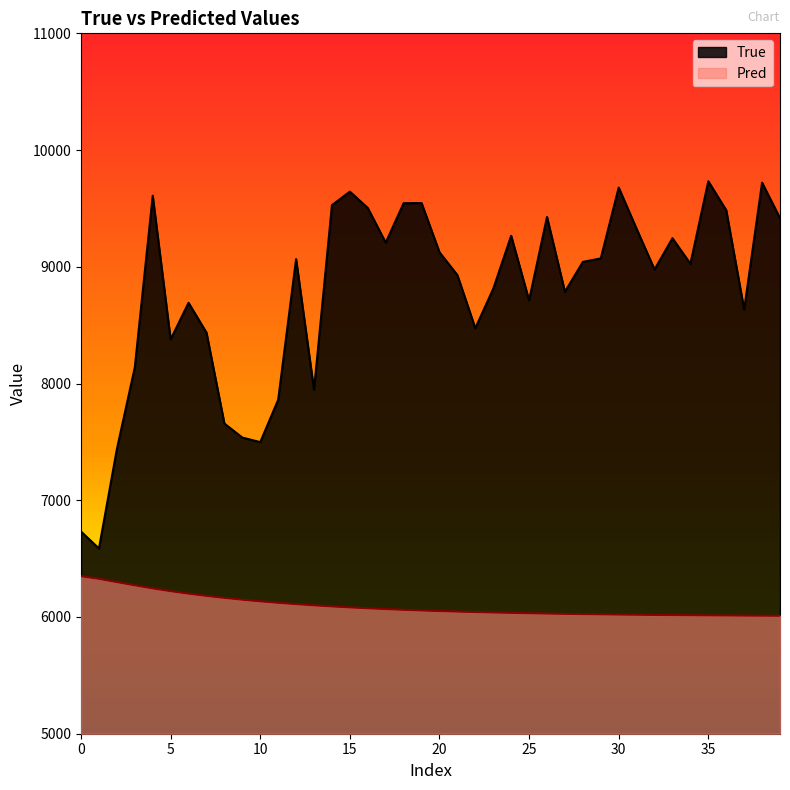

Reading left to right, extract all data points from this chart.

True: 6732.0	6587.0	7438.0	8138.0	9609.0	8378.0	8692.0	8436.0	7657.0	7537.0	7498.0	7861.0	9066.0	7946.0	9528.0	9644.0	9504.0	9207.0	9545.0	9546.0	9125.0	8929.0	8474.0	8812.0	9266.0	8713.0	9427.0	8786.0	9042.0	9072.0	9679.0	9325.0	8977.0	9245.0	9026.0	9733.0	9485.0	8634.0	9721.0	9417.0
Pred: 6349.4	6326.8	6298.9	6271.1	6244.9	6221.1	6199.8	6180.8	6163.5	6148.0	6134.0	6121.3	6109.9	6099.6	6090.3	6081.9	6074.3	6067.5	6061.3	6055.7	6050.6	6046.1	6042.0	6038.2	6034.9	6031.8	6029.1	6026.6	6024.4	6022.3	6020.5	6018.9	6017.4	6016.0	6014.8	6013.7	6012.7	6011.8	6011.0	6010.2